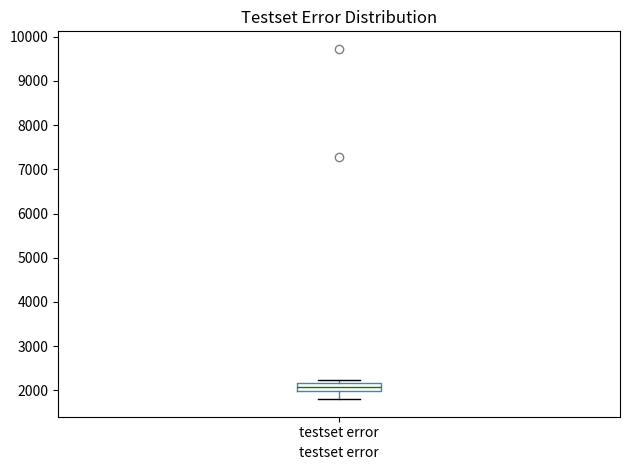

Read this box plot against the y-axis: the position of the median line, the range covered by the box, and the ends of both whiskers. The values are not printed on the chart, so give them approximately, as read against the axis.

median 2100, box 2000 to 2200, whiskers 1800 to 2200 (above the box's upper edge)